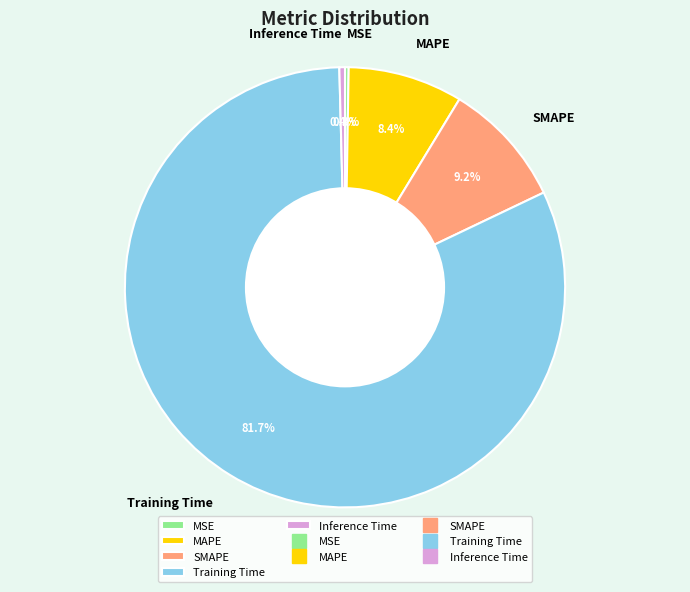

Which has a higher value, SMAPE or Training Time?

Training Time